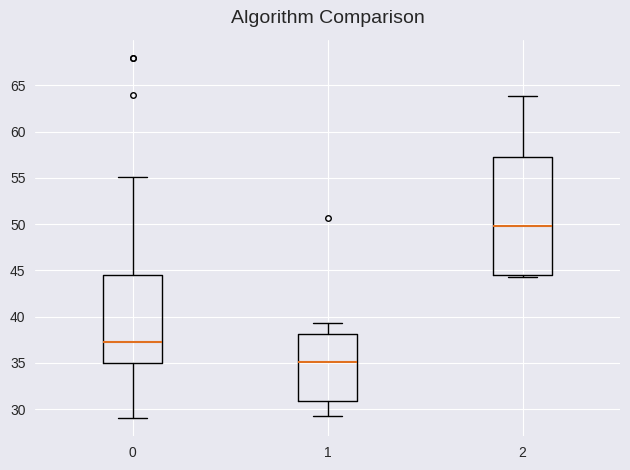

Which box has the highest median line?

2